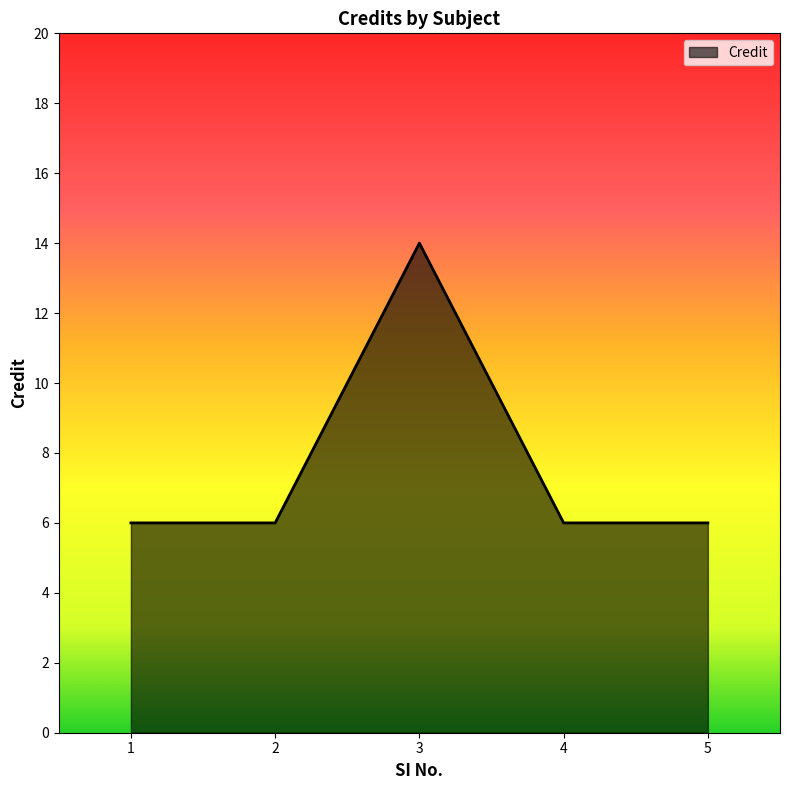

What is the sum of the values at 5 and 1?

12